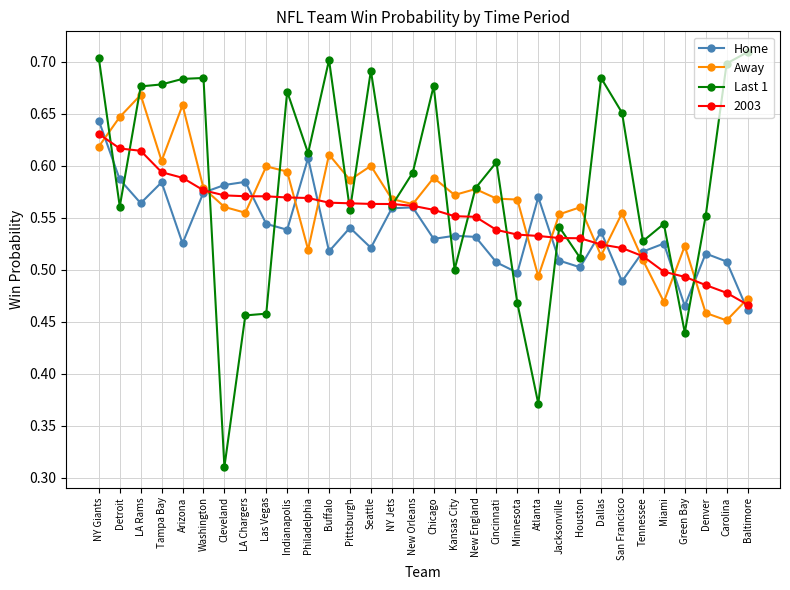

How many times do Away and Last 1 cross each other?

14